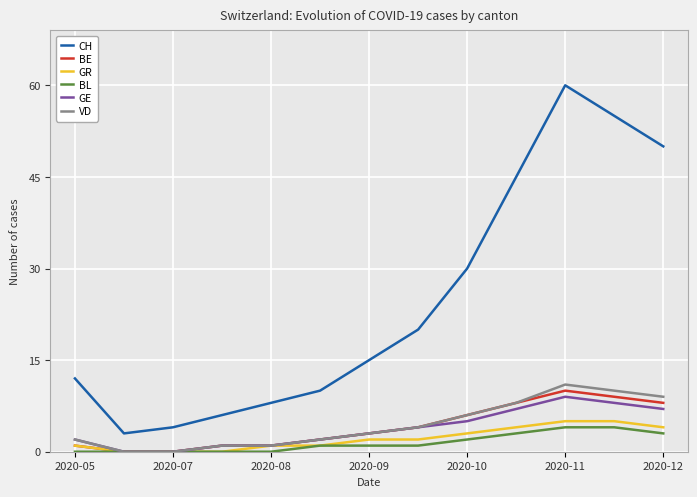

Which series has the largest total across all categories?

CH